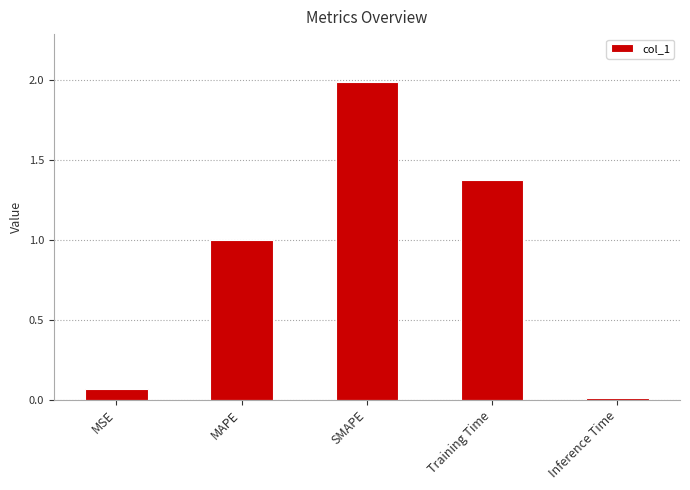

What is the average value?

0.9